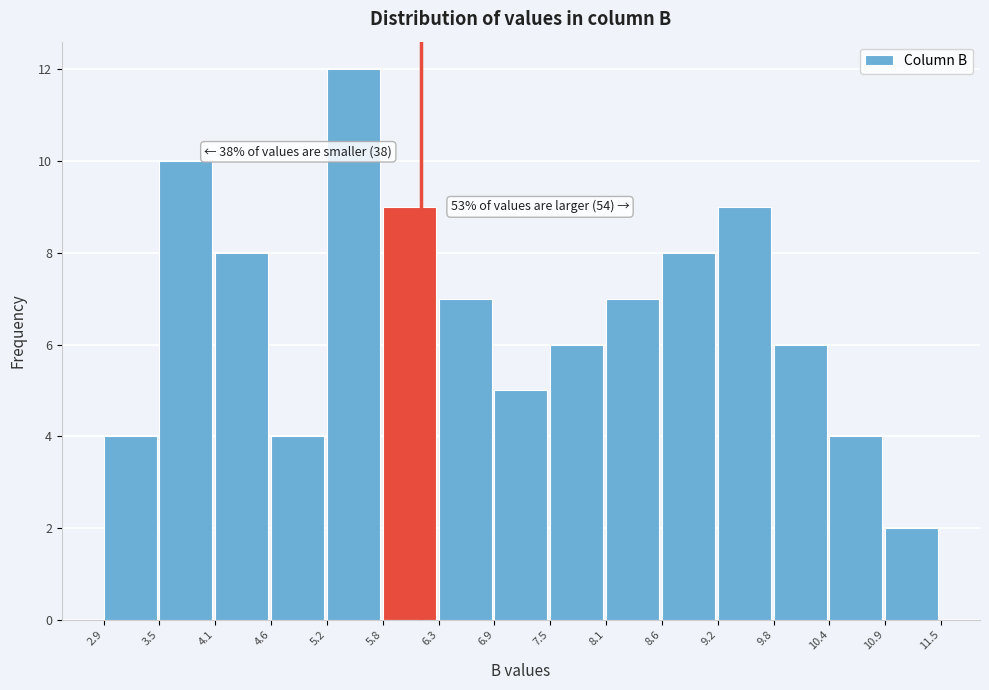

Which range on the x-axis has the tallest bar?

5.2 to 5.8